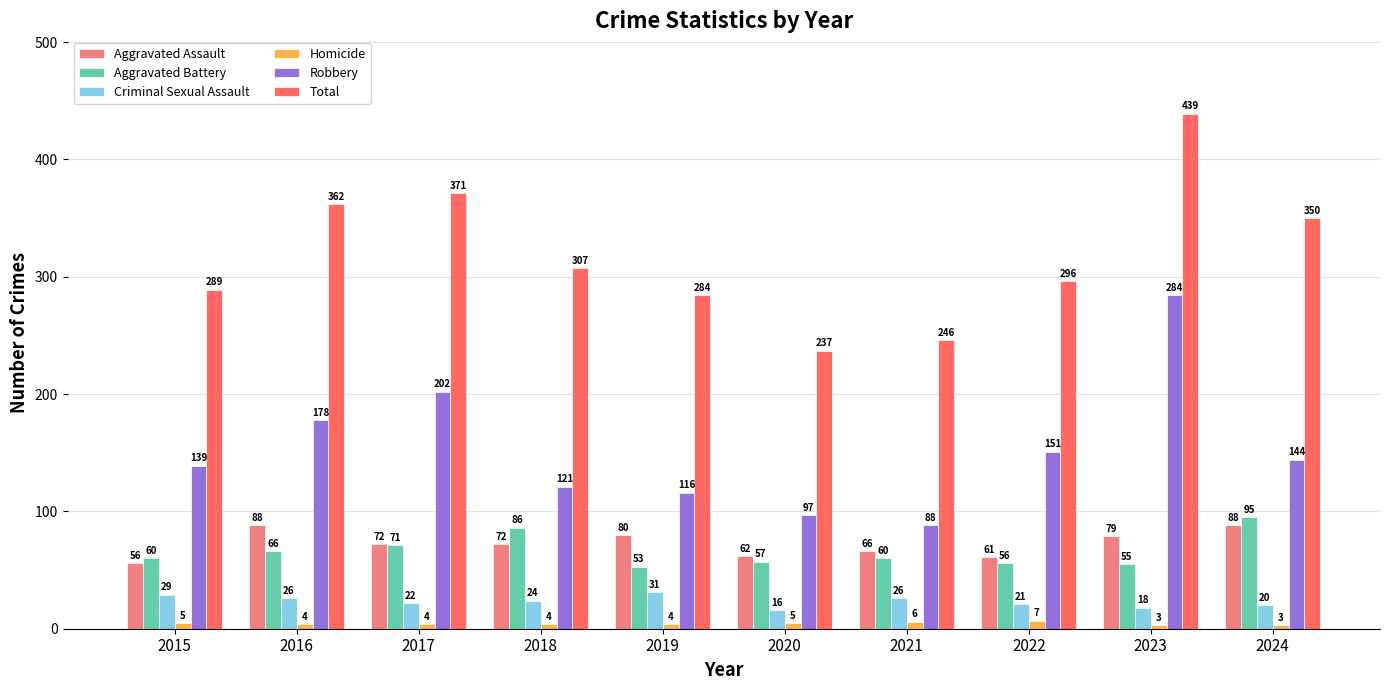

What is the minimum value shown in the chart?

3